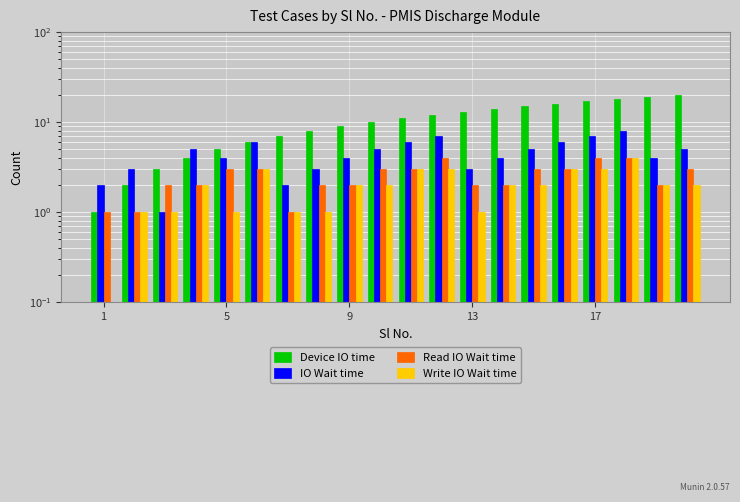

Which series has the largest total across all categories?

Device IO time